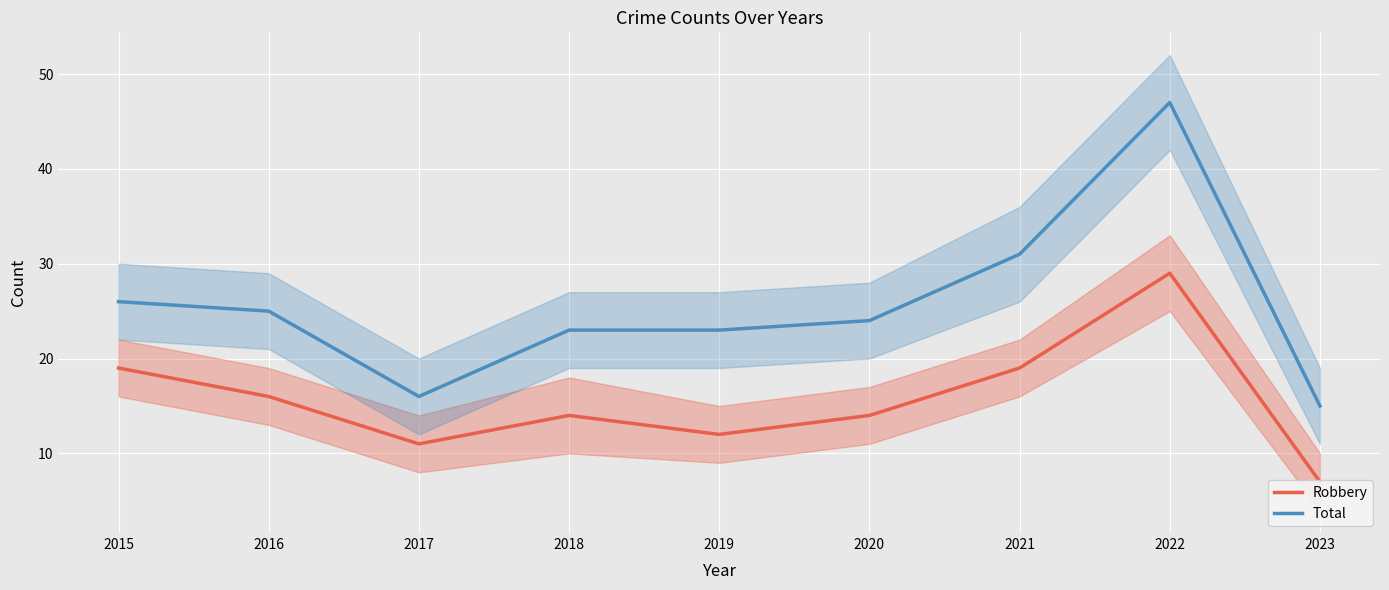

Which series changed the most between 2015 and 2022?

Total